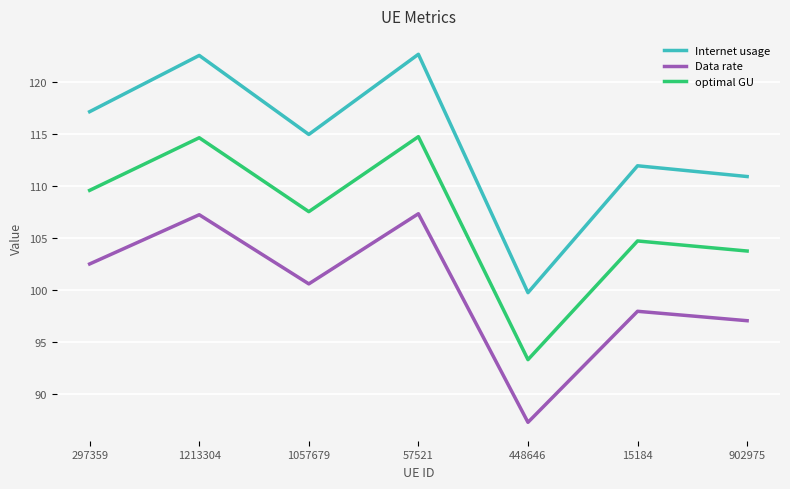

At which category does the chart reach its minimum across all series?

448646